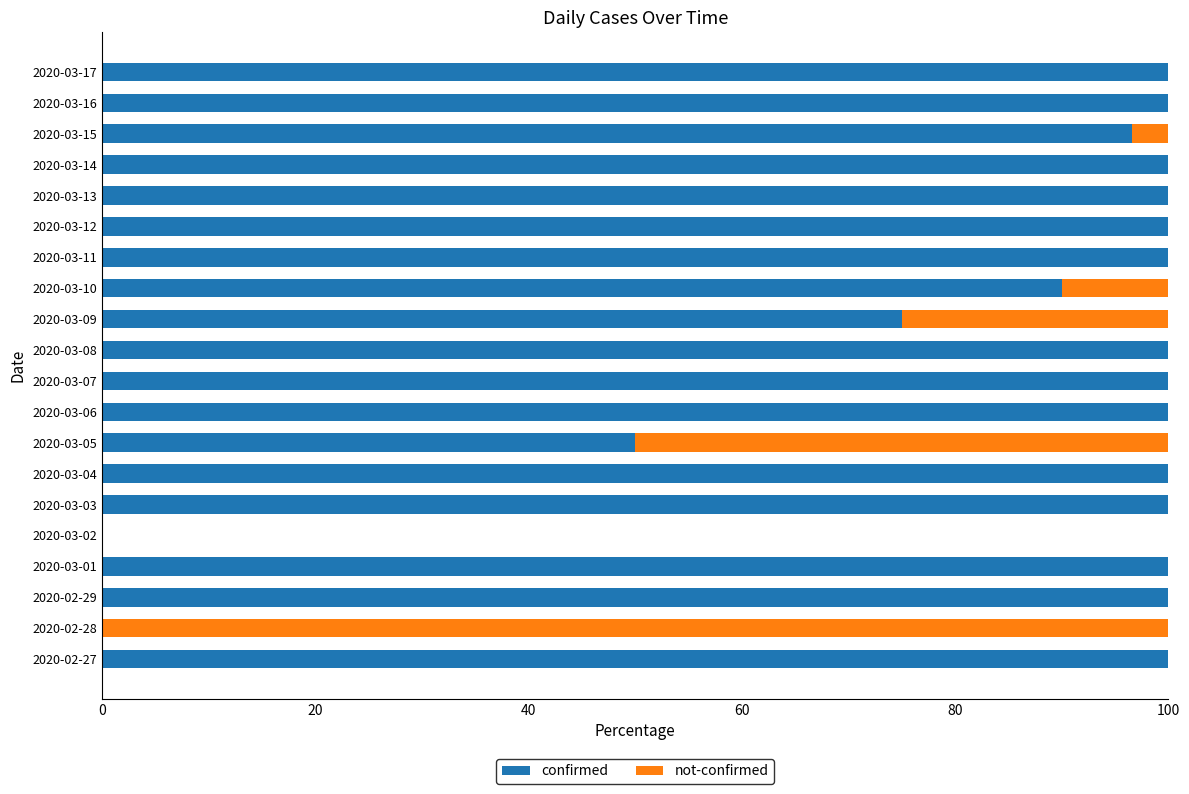

How many data points does each series have?

20